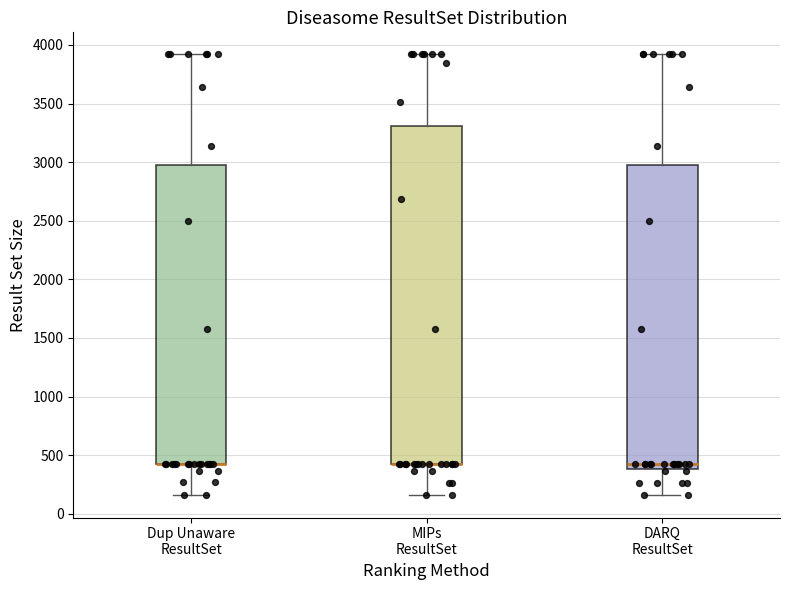

Comparing the boxes themselves (not the whiskers), which one is the tallest?

MIPs ResultSet